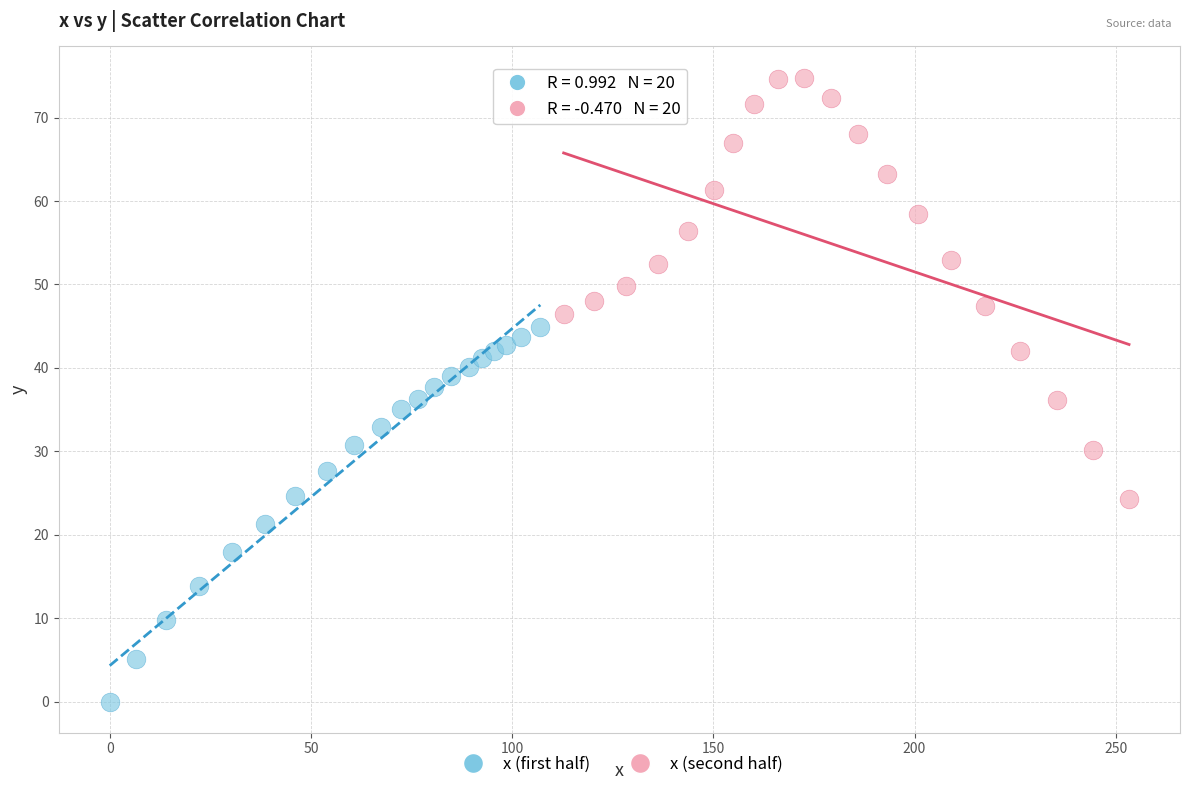

Which series reaches the minimum Y coordinate?

x (first half)